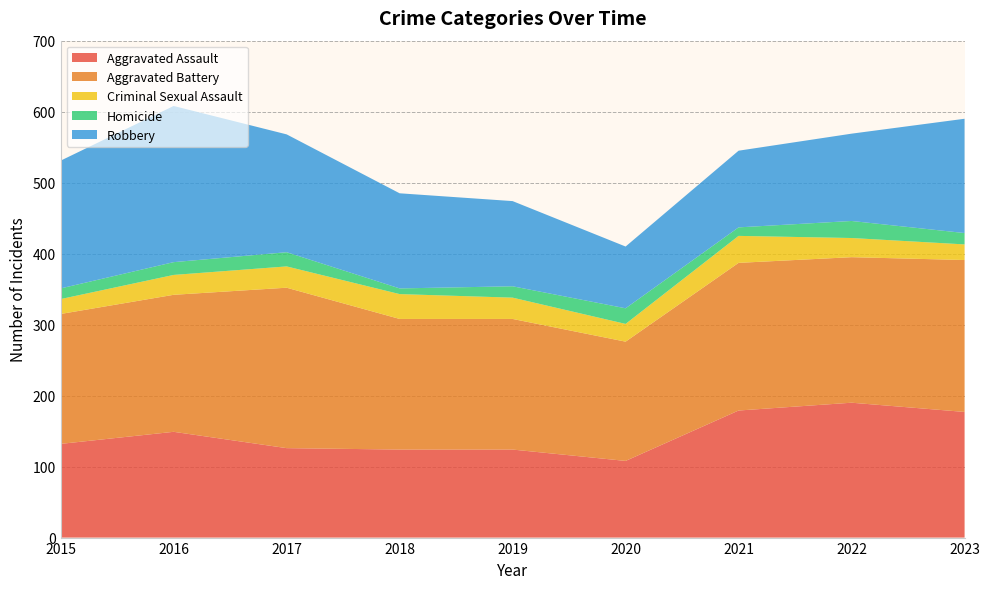

Reading left to right, list all the values displayed in this chart.

Aggravated Assault: 132	149	126	124	124	108	179	190	177
Aggravated Battery: 183	193	226	184	184	168	208	205	214
Criminal Sexual Assault: 21	28	30	35	30	25	38	27	22
Homicide: 15	18	20	8	16	22	12	24	16
Robbery: 180	220	166	134	120	87	108	123	161